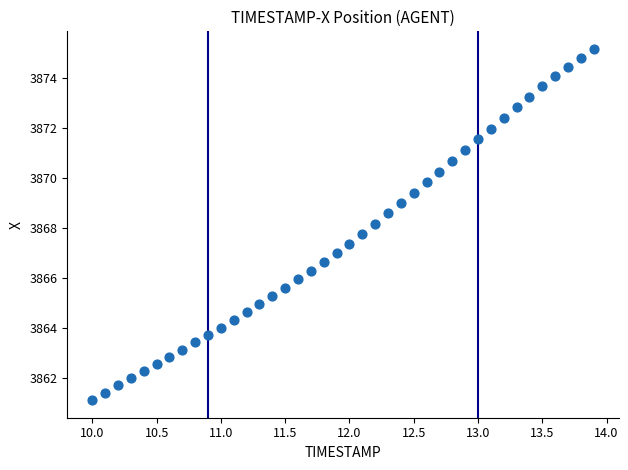

What is the range of Y values (max minus min)?

14.0